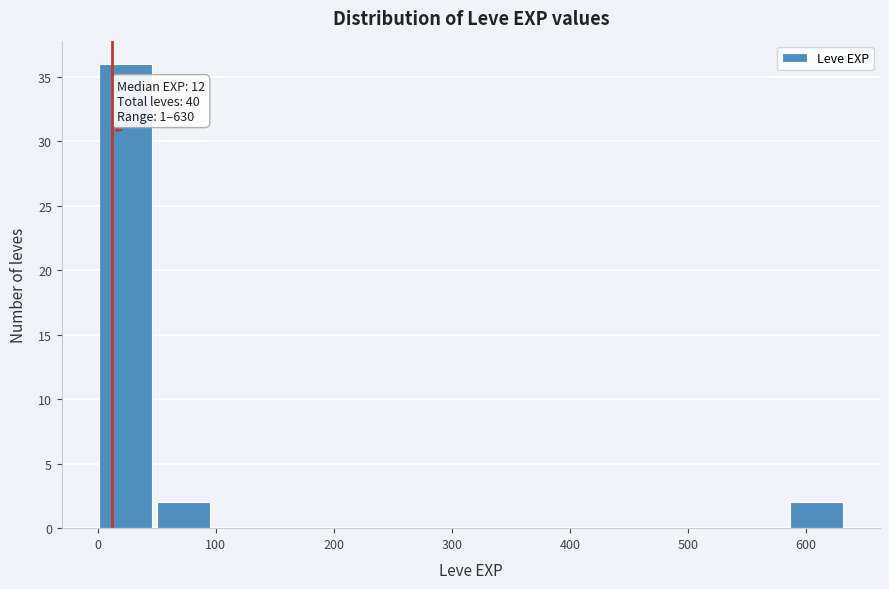

Over which range of the x-axis is the bar tallest?

0 to 50